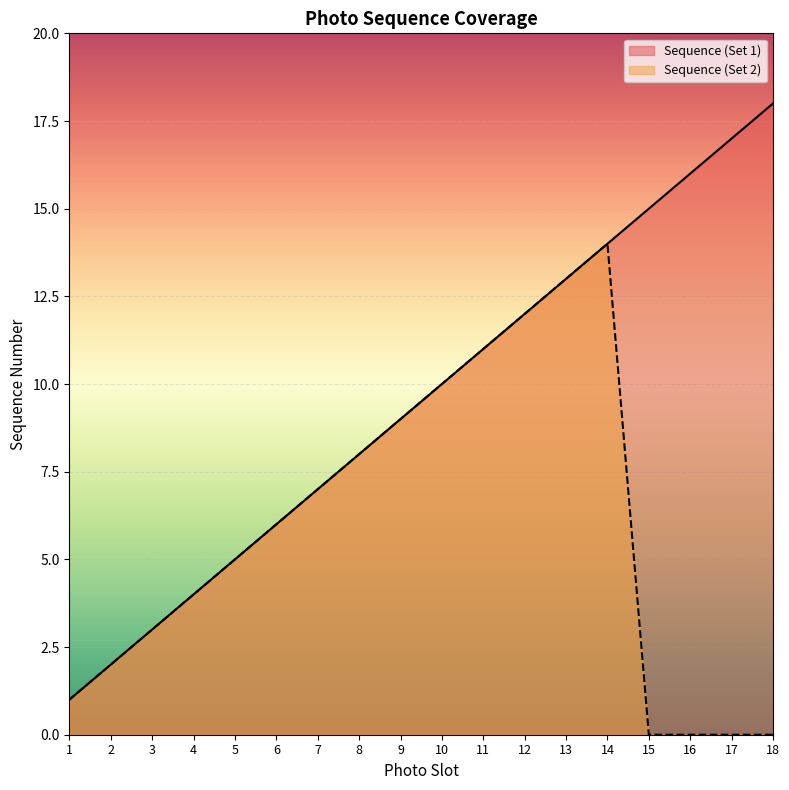

True or false: Sequence (Set 1) and Sequence (Set 2) cross at least once.

False